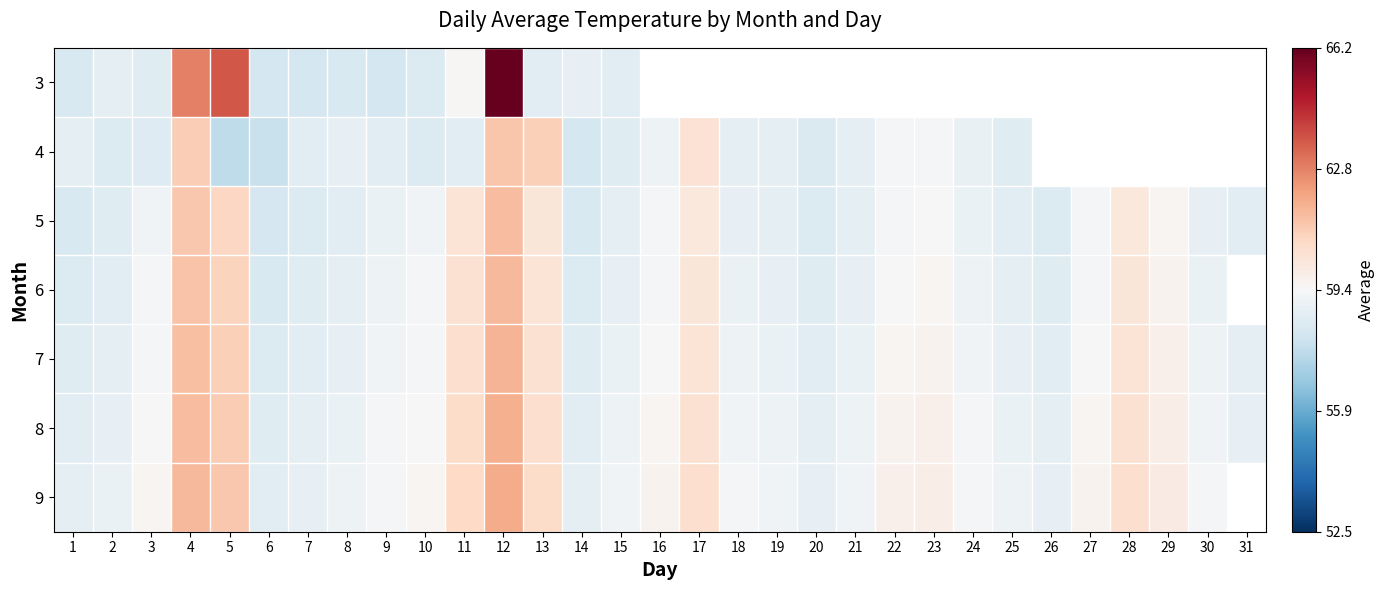

Is the value of 5 at 19 greater than the value of 8 at 12?

No